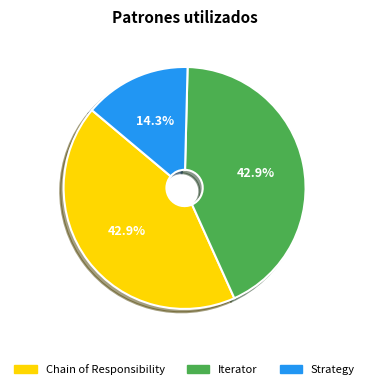

To the nearest percent, what is the difference between the largest and smallest slice percentages?

29%